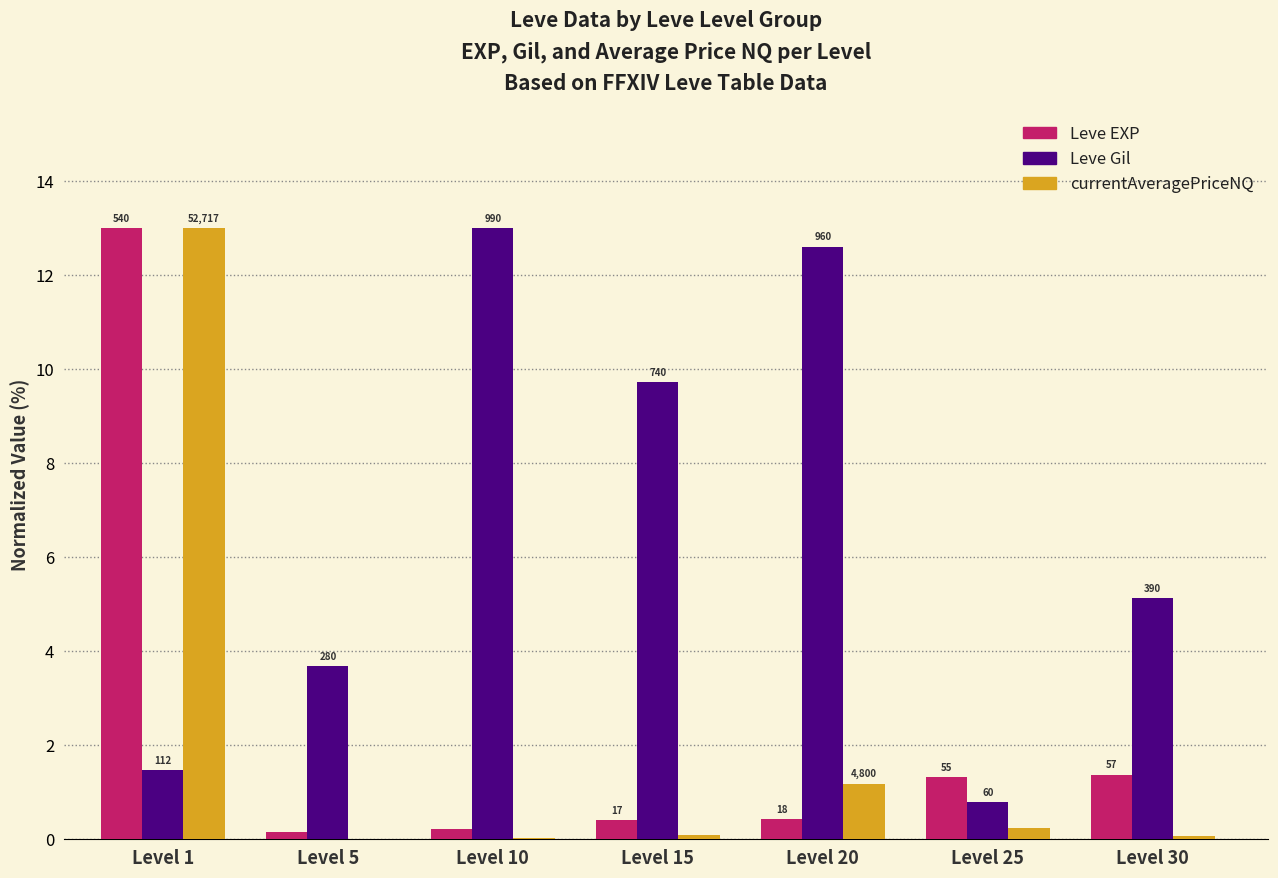

What are all the series names shown in the legend?

Leve EXP, Leve Gil, currentAveragePriceNQ